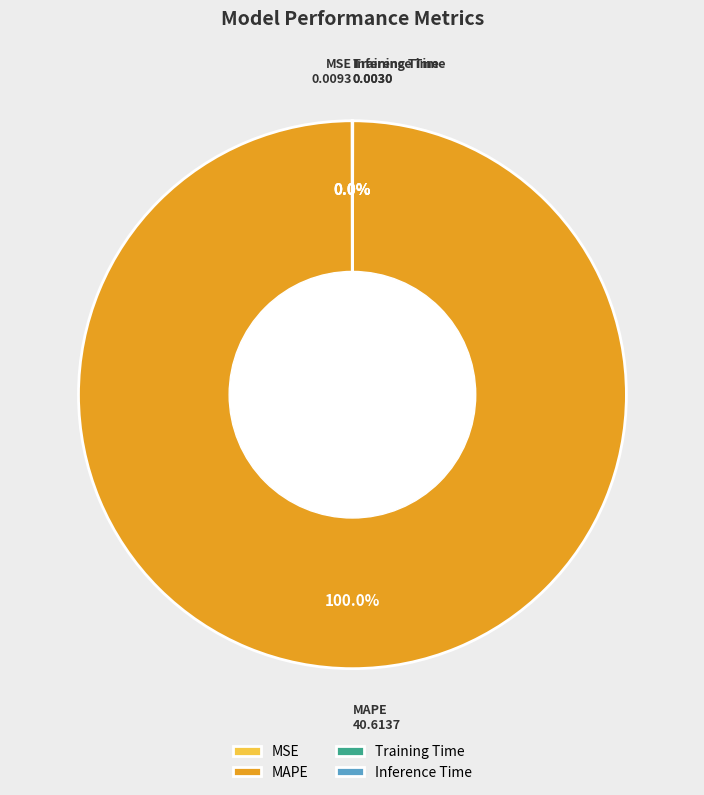

Which slice is the largest?

MAPE